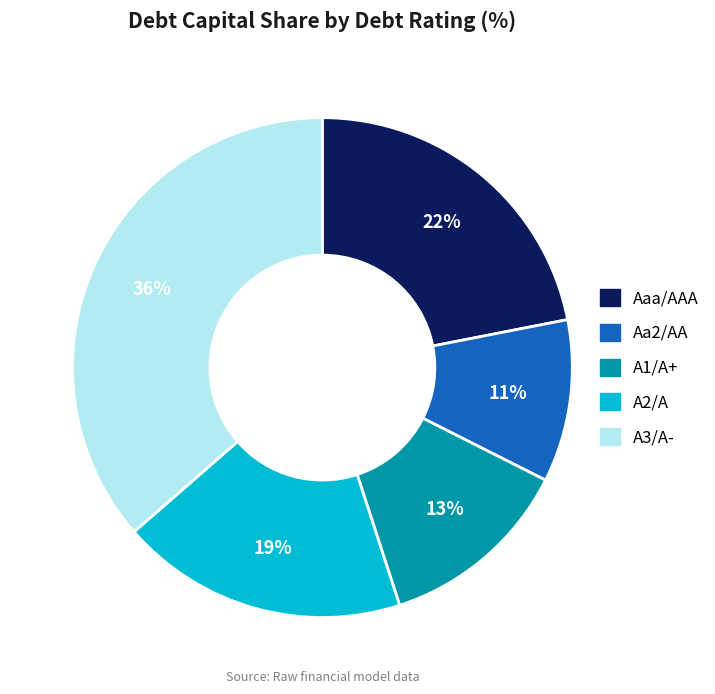

What is the largest slice in the pie chart?

A3/A-